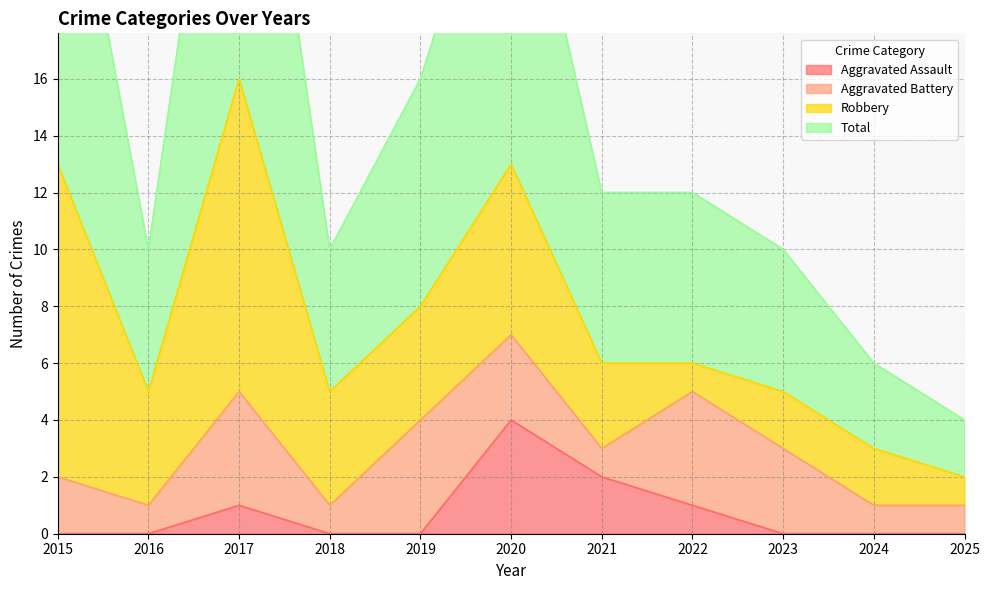

Does the chart display data point markers on the line(s)?

No